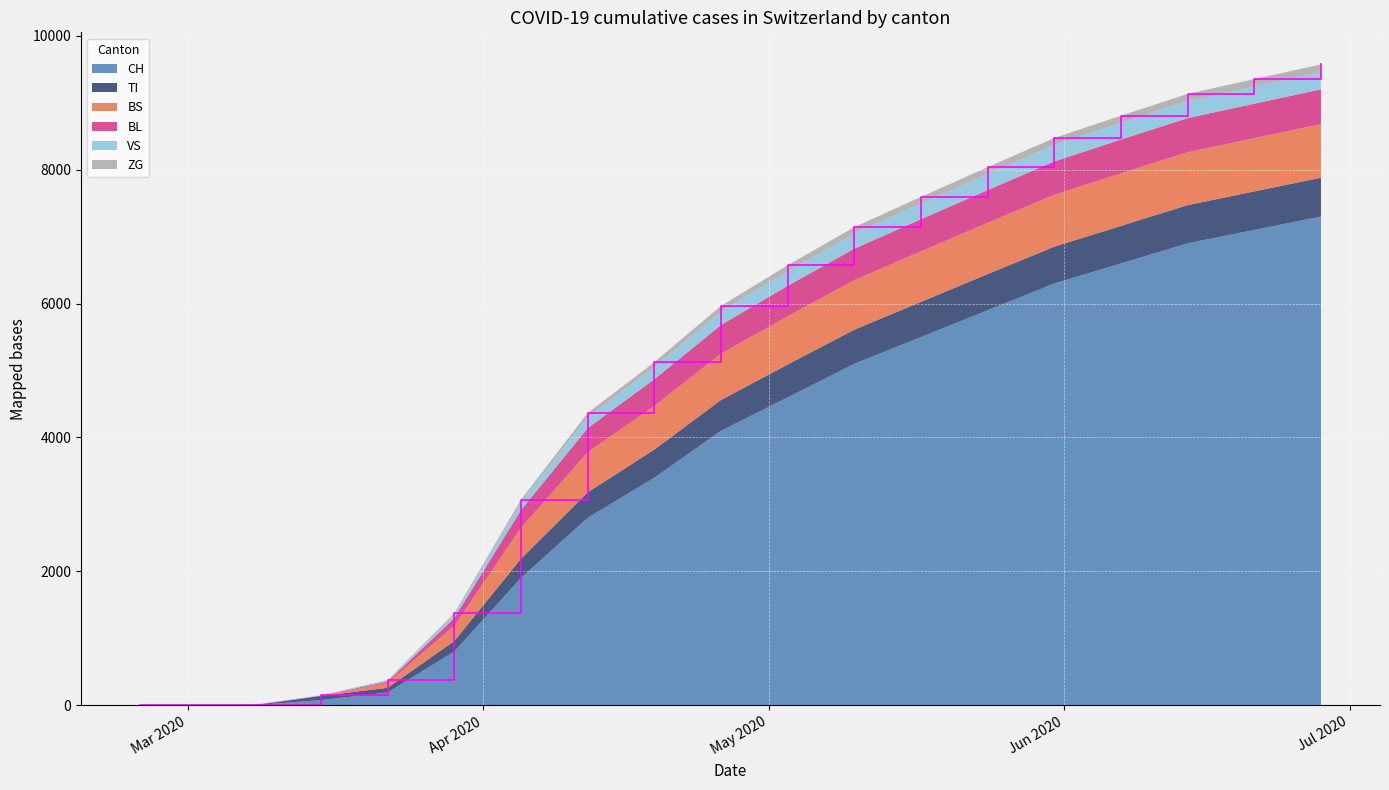

Reading left to right, list all the values displayed in this chart.

CH: 2020-02-25=0	2020-03-01=0	2020-03-08=3	2020-03-15=79	2020-03-22=192	2020-03-29=806	2020-04-05=1903	2020-04-12=2800	2020-04-19=3400	2020-04-26=4100	2020-05-03=4600	2020-05-10=5100	2020-05-17=5500	2020-05-24=5900	2020-05-31=6300	2020-06-07=6600	2020-06-14=6900	2020-06-21=7100	2020-06-28=7300
TI: 2020-02-25=0	2020-03-01=0	2020-03-08=0	2020-03-15=61	2020-03-22=70	2020-03-29=155	2020-04-05=287	2020-04-12=380	2020-04-19=420	2020-04-26=460	2020-05-03=490	2020-05-10=510	2020-05-17=525	2020-05-24=540	2020-05-31=550	2020-06-07=560	2020-06-14=570	2020-06-21=575	2020-06-28=580
BS: 2020-02-25=0	2020-03-01=0	2020-03-08=4	2020-03-15=0	2020-03-22=73	2020-03-29=228	2020-04-05=460	2020-04-12=600	2020-04-19=650	2020-04-26=690	2020-05-03=720	2020-05-10=740	2020-05-17=755	2020-05-24=765	2020-05-31=775	2020-06-07=785	2020-06-14=790	2020-06-21=795	2020-06-28=800
BL: 2020-02-25=0	2020-03-01=0	2020-03-08=2	2020-03-15=5	2020-03-22=21	2020-03-29=115	2020-04-05=266	2020-04-12=360	2020-04-19=400	2020-04-26=430	2020-05-03=455	2020-05-10=470	2020-05-17=480	2020-05-24=490	2020-05-31=498	2020-06-07=505	2020-06-14=510	2020-06-21=515	2020-06-28=520
VS: 2020-02-25=0	2020-03-01=0	2020-03-08=0	2020-03-15=6	2020-03-22=19	2020-03-29=54	2020-04-05=112	2020-04-12=160	2020-04-19=180	2020-04-26=200	2020-05-03=215	2020-05-10=225	2020-05-17=232	2020-05-24=238	2020-05-31=243	2020-06-07=247	2020-06-14=251	2020-06-21=254	2020-06-28=257
ZG: 2020-02-25=0	2020-03-01=0	2020-03-08=0	2020-03-15=0	2020-03-22=5	2020-03-29=21	2020-04-05=44	2020-04-12=65	2020-04-19=75	2020-04-26=85	2020-05-03=92	2020-05-10=97	2020-05-17=101	2020-05-24=104	2020-05-31=107	2020-06-07=109	2020-06-14=111	2020-06-21=113	2020-06-28=115